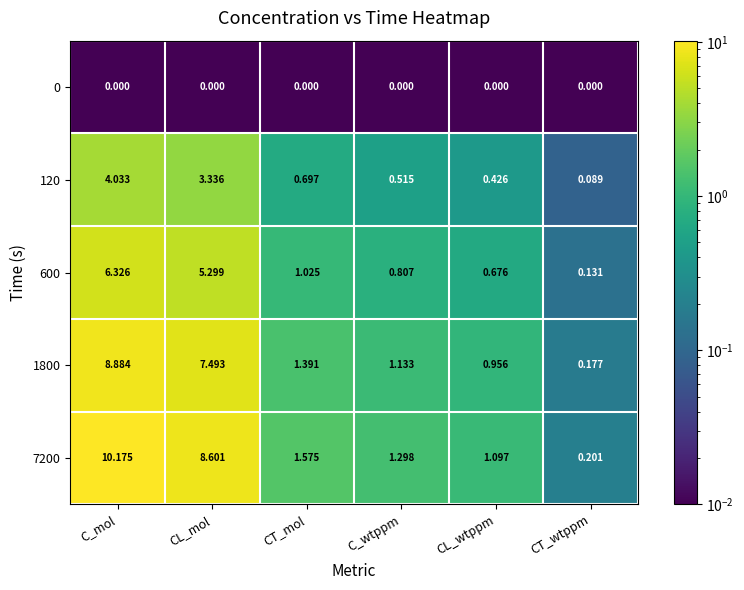

List the series in order of their peak value, highest first.

7200, 1800, 600, 120, 0